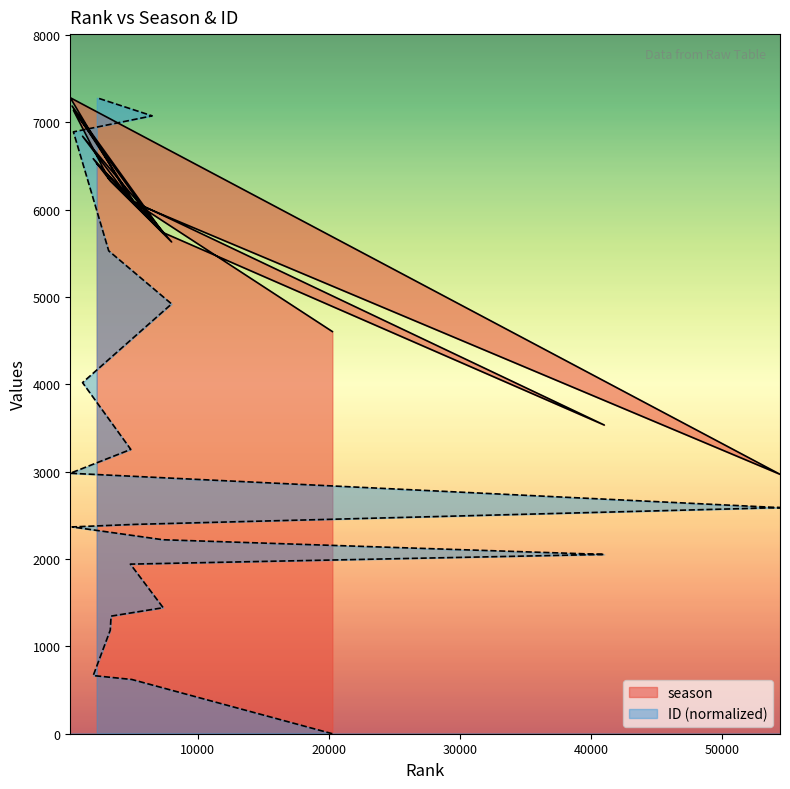

How many interior local peaks does the season series have?

6